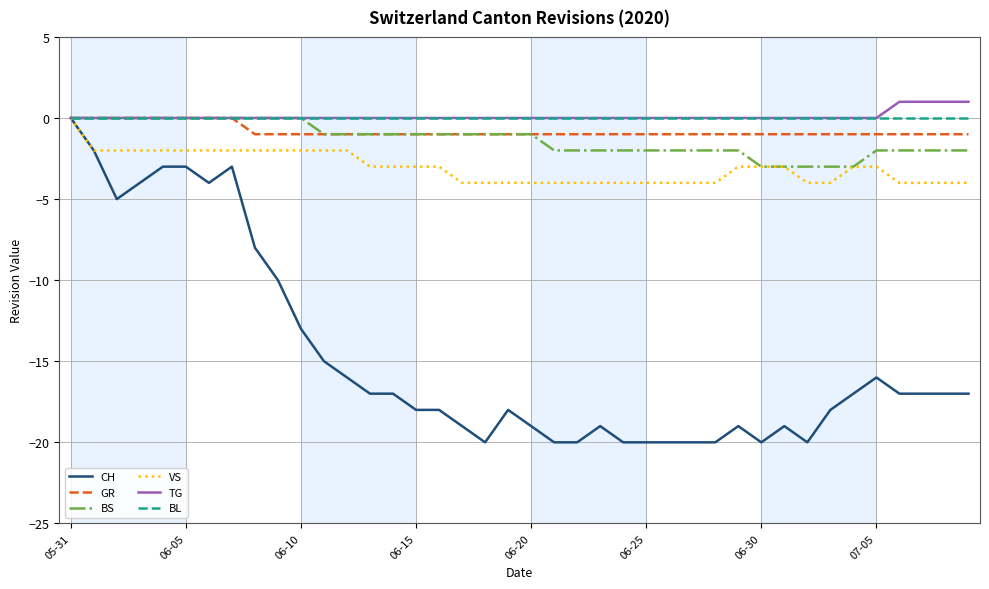

Which series has the widest spread of values?

CH